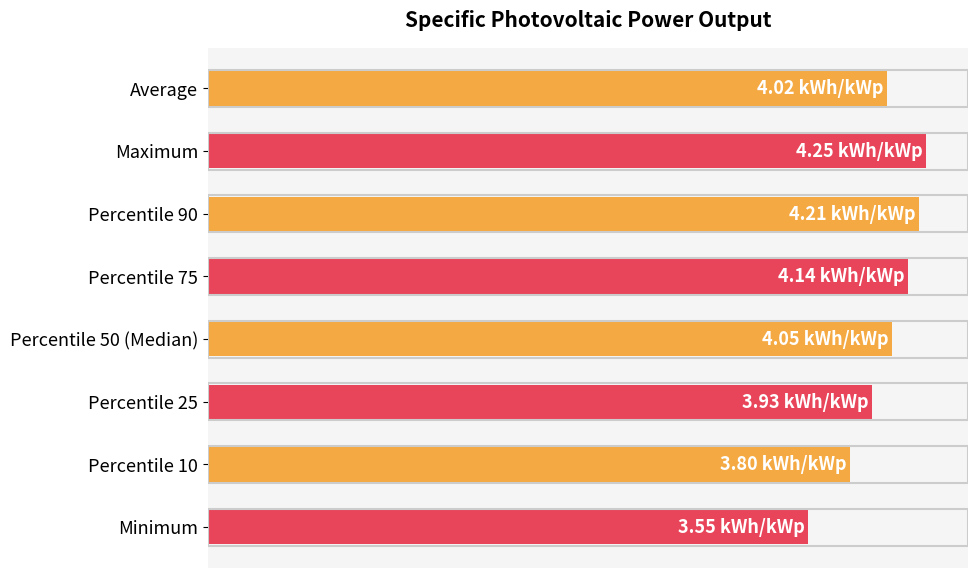

Does the chart contain any negative values?

No